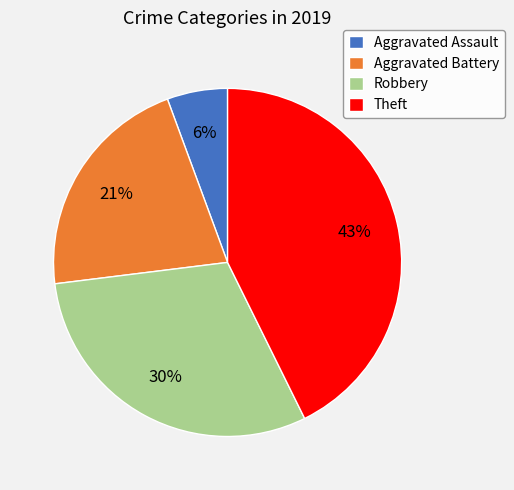

What is the largest slice in the pie chart?

Theft